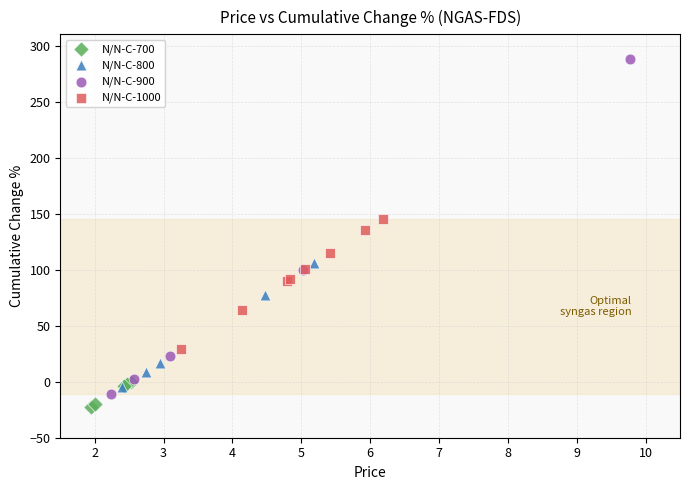

Which series has the widest spread of Y values?

N/N-C-900